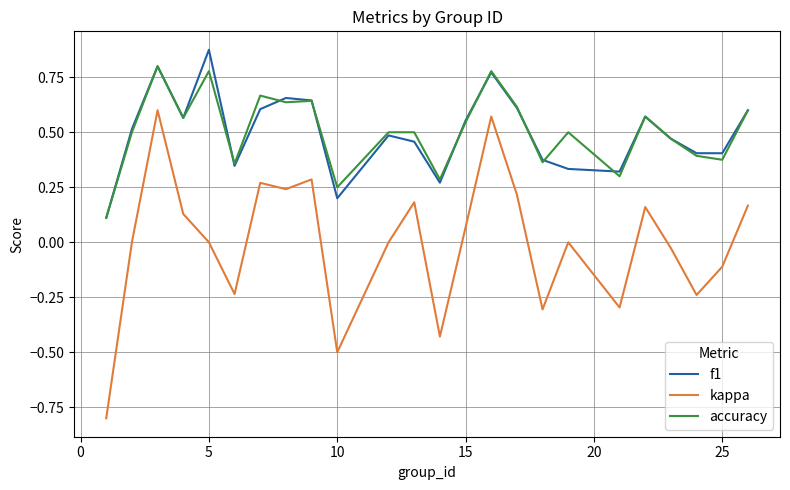

Which series has the largest range (max minus min)?

kappa